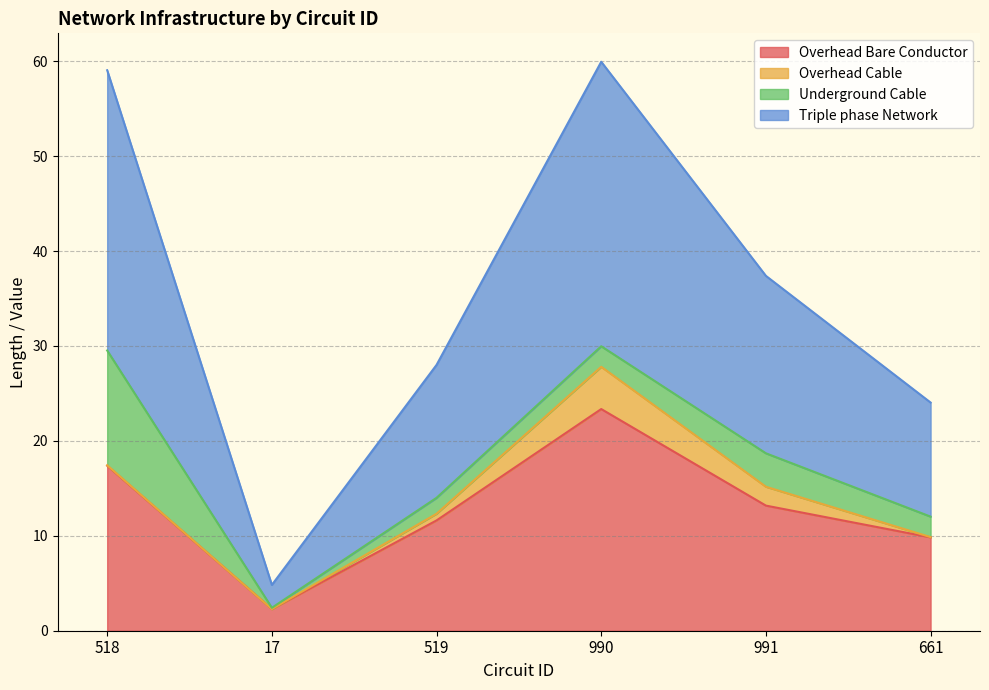

Rank the categories by Overhead Bare Conductor value from lowest to highest.

17, 661, 519, 991, 518, 990